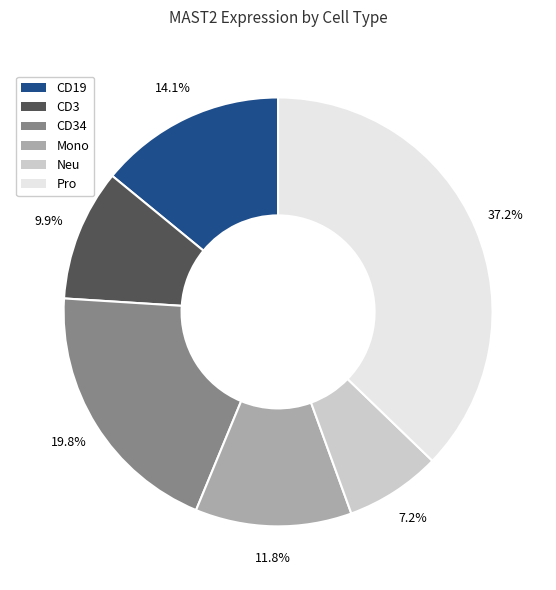

To the nearest percent, what is the average slice percentage?

17%